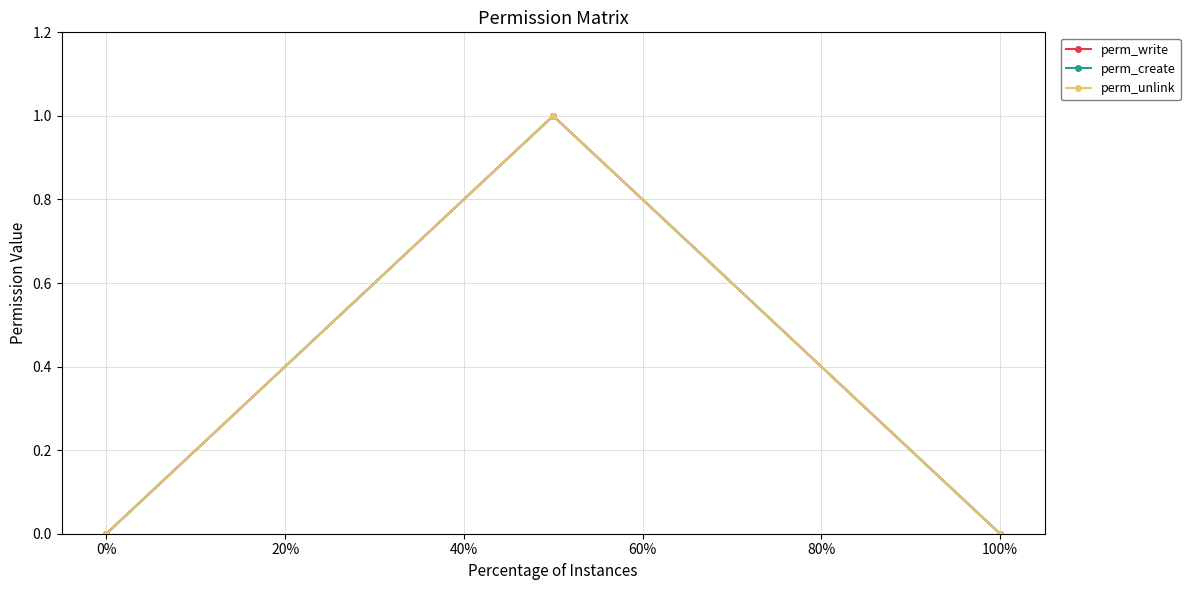

Does the chart have visible grid lines?

Yes